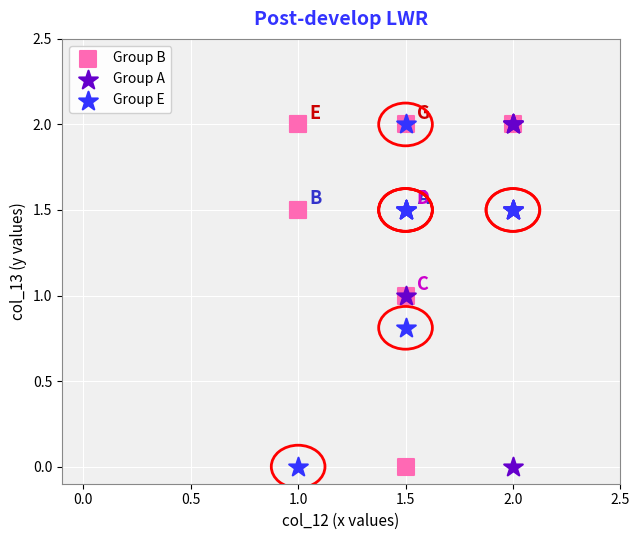

What are all the series names shown in the legend?

Group B, Group A, Group E